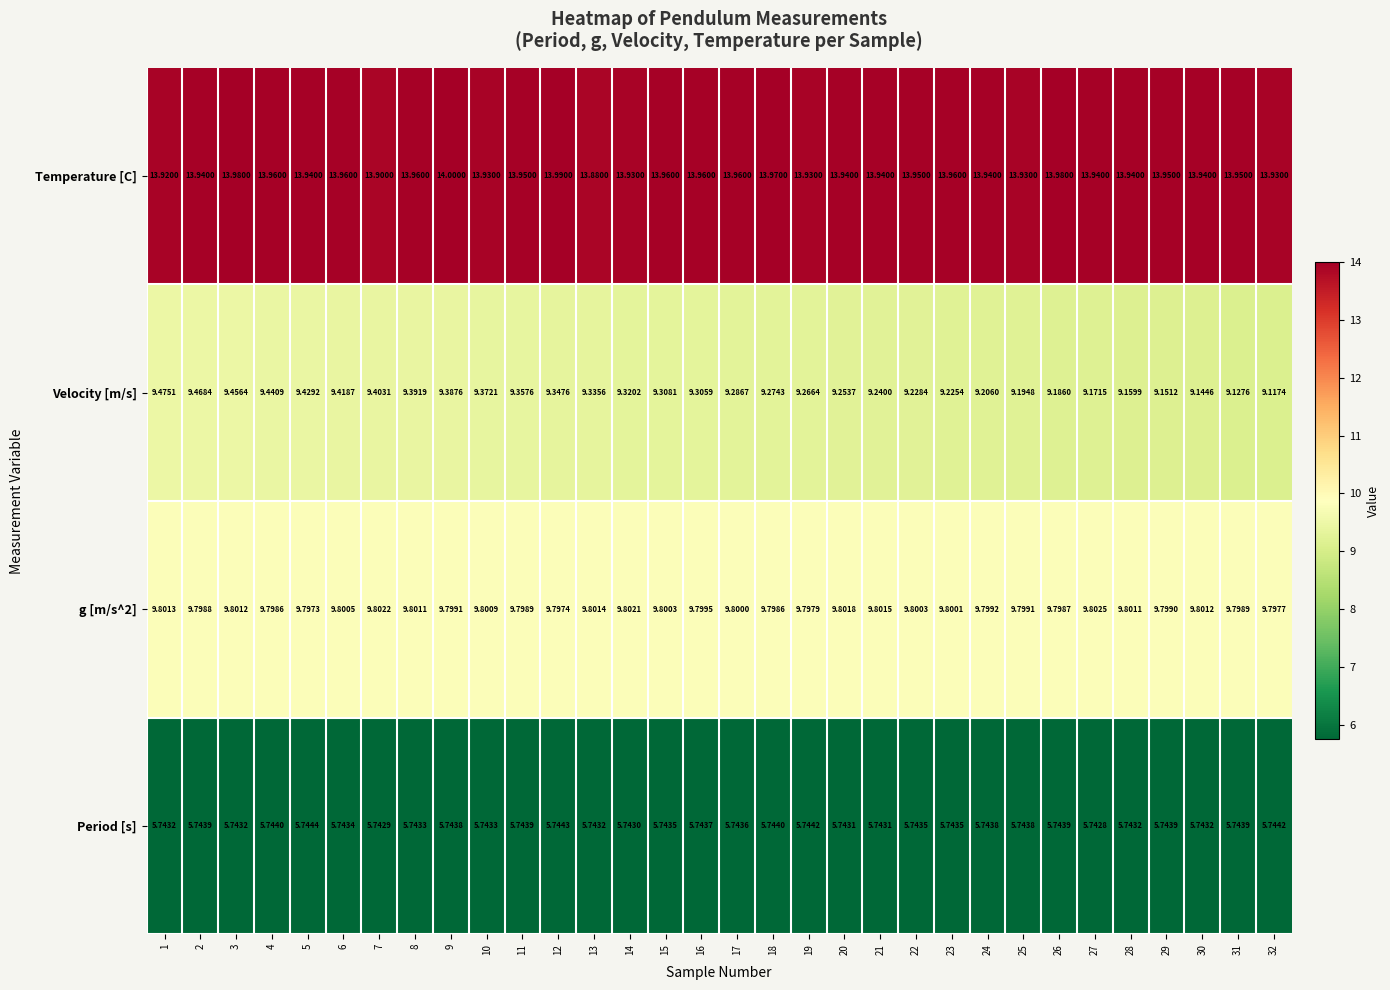

At 8, list the series in order from largest to smallest.

Temperature [C], g [m/s^2], Velocity [m/s], Period [s]